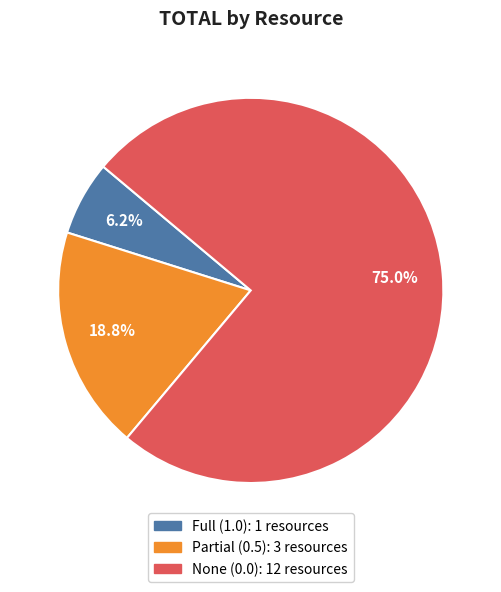

To the nearest percent, what is the difference between the largest and smallest slice percentages?

69%